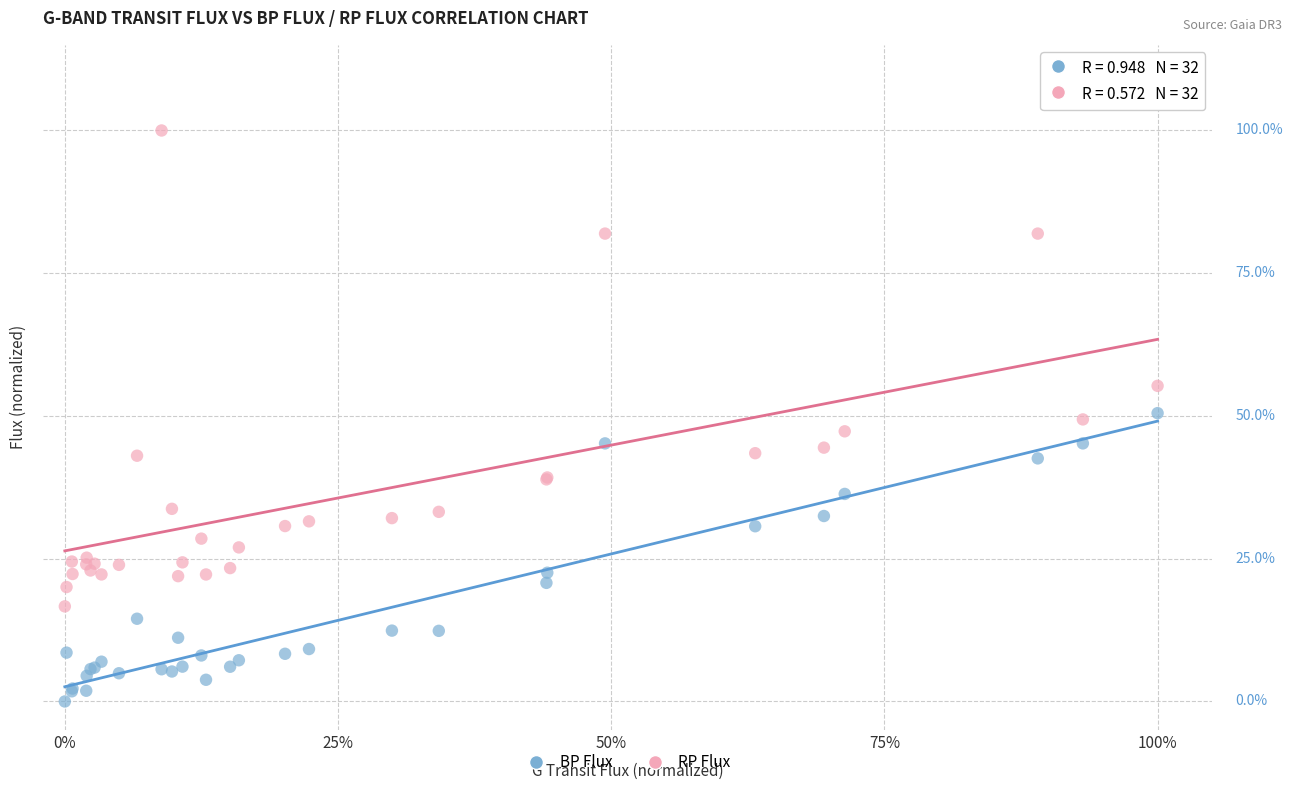

Which series contains the lowest Y value?

BP Flux